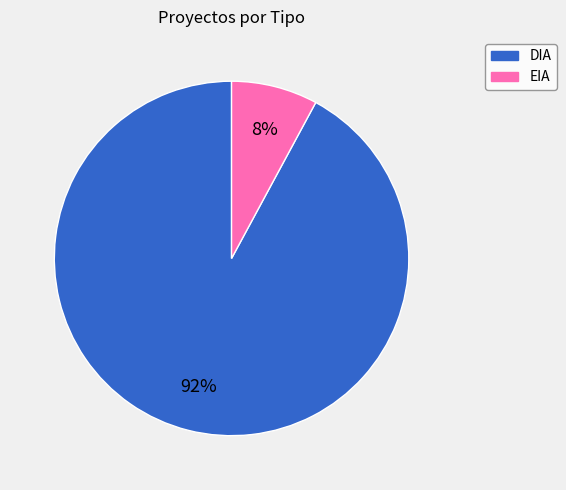

Rank the categories by value from highest to lowest.

DIA, EIA